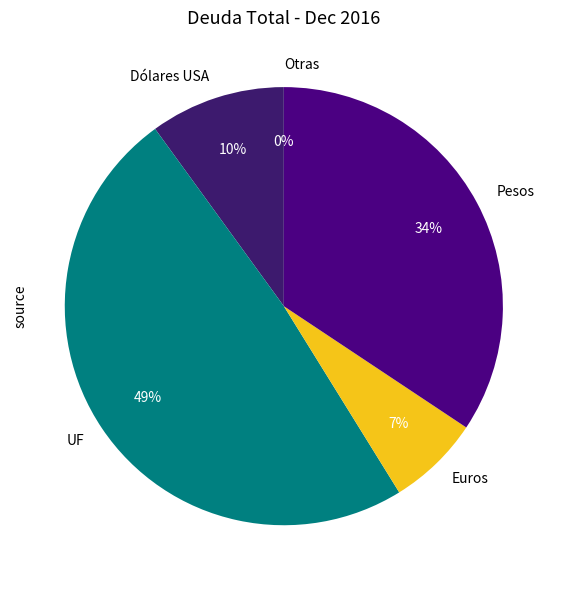

True or false: UF accounts for 49% of the total.

True